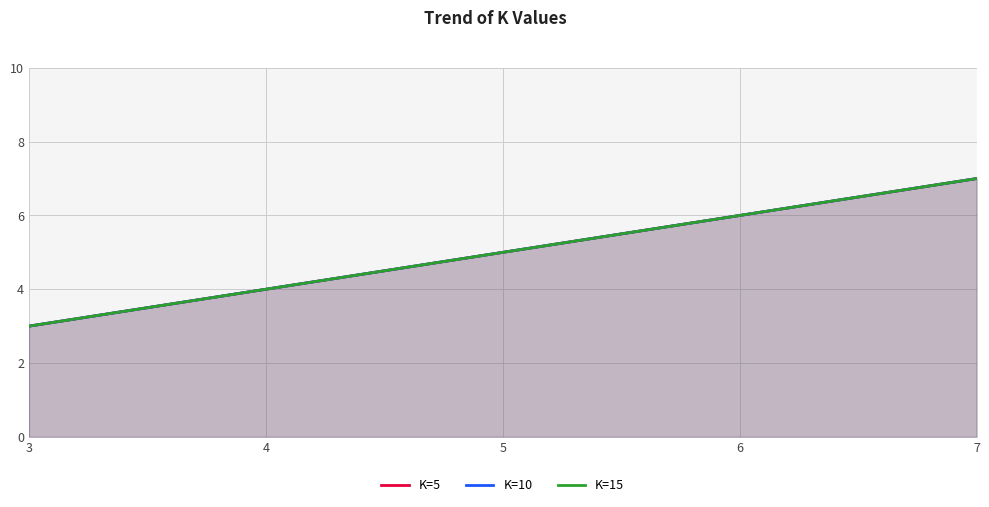

At how many categories does at least one series exceed 6?

1